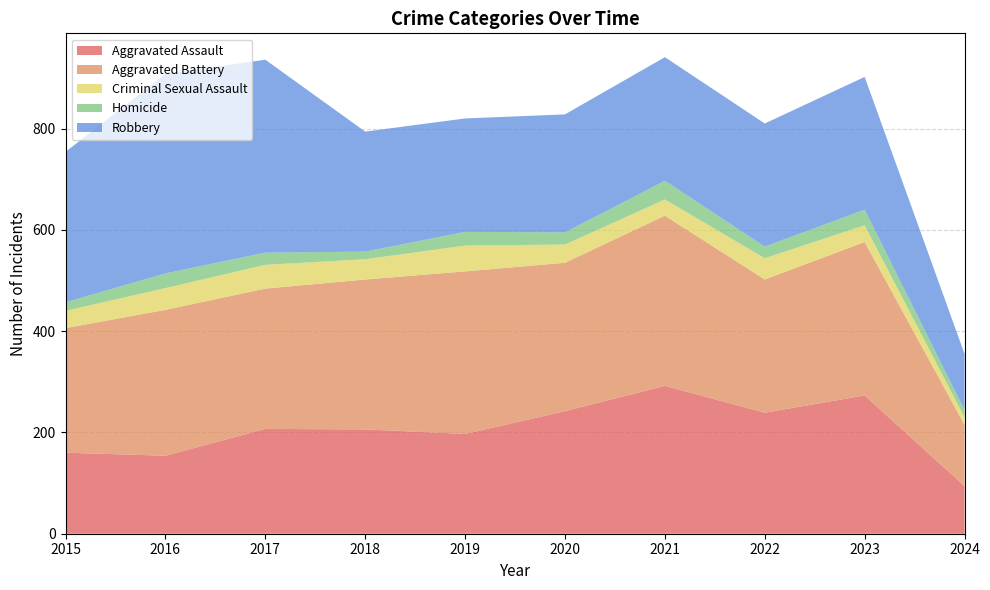

Reading left to right, list all the values displayed in this chart.

Aggravated Assault: 160	154	207	206	197	242	292	239	273	94
Aggravated Battery: 246	288	277	296	321	293	336	263	303	121
Criminal Sexual Assault: 34	43	47	40	51	36	32	42	33	15
Homicide: 17	29	24	15	27	24	37	23	31	14
Robbery: 297	394	381	237	224	233	244	243	262	111